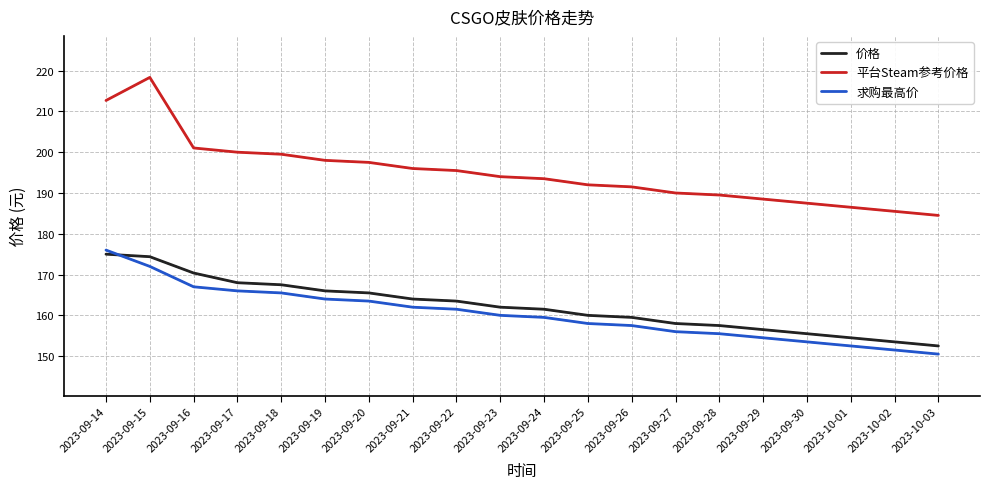

Reading left to right, extract all data points from this chart.

价格: 2023-09-14=175.0	2023-09-15=174.4	2023-09-16=170.4	2023-09-17=168.0	2023-09-18=167.5	2023-09-19=166.0	2023-09-20=165.5	2023-09-21=164.0	2023-09-22=163.5	2023-09-23=162.0	2023-09-24=161.5	2023-09-25=160.0	2023-09-26=159.5	2023-09-27=158.0	2023-09-28=157.5	2023-09-29=156.5	2023-09-30=155.5	2023-10-01=154.5	2023-10-02=153.5	2023-10-03=152.5
平台Steam参考价格: 2023-09-14=212.7	2023-09-15=218.3	2023-09-16=201.0	2023-09-17=200.0	2023-09-18=199.5	2023-09-19=198.0	2023-09-20=197.5	2023-09-21=196.0	2023-09-22=195.5	2023-09-23=194.0	2023-09-24=193.5	2023-09-25=192.0	2023-09-26=191.5	2023-09-27=190.0	2023-09-28=189.5	2023-09-29=188.5	2023-09-30=187.5	2023-10-01=186.5	2023-10-02=185.5	2023-10-03=184.5
求购最高价: 2023-09-14=176.0	2023-09-15=172.0	2023-09-16=167.0	2023-09-17=166.0	2023-09-18=165.5	2023-09-19=164.0	2023-09-20=163.5	2023-09-21=162.0	2023-09-22=161.5	2023-09-23=160.0	2023-09-24=159.5	2023-09-25=158.0	2023-09-26=157.5	2023-09-27=156.0	2023-09-28=155.5	2023-09-29=154.5	2023-09-30=153.5	2023-10-01=152.5	2023-10-02=151.5	2023-10-03=150.5